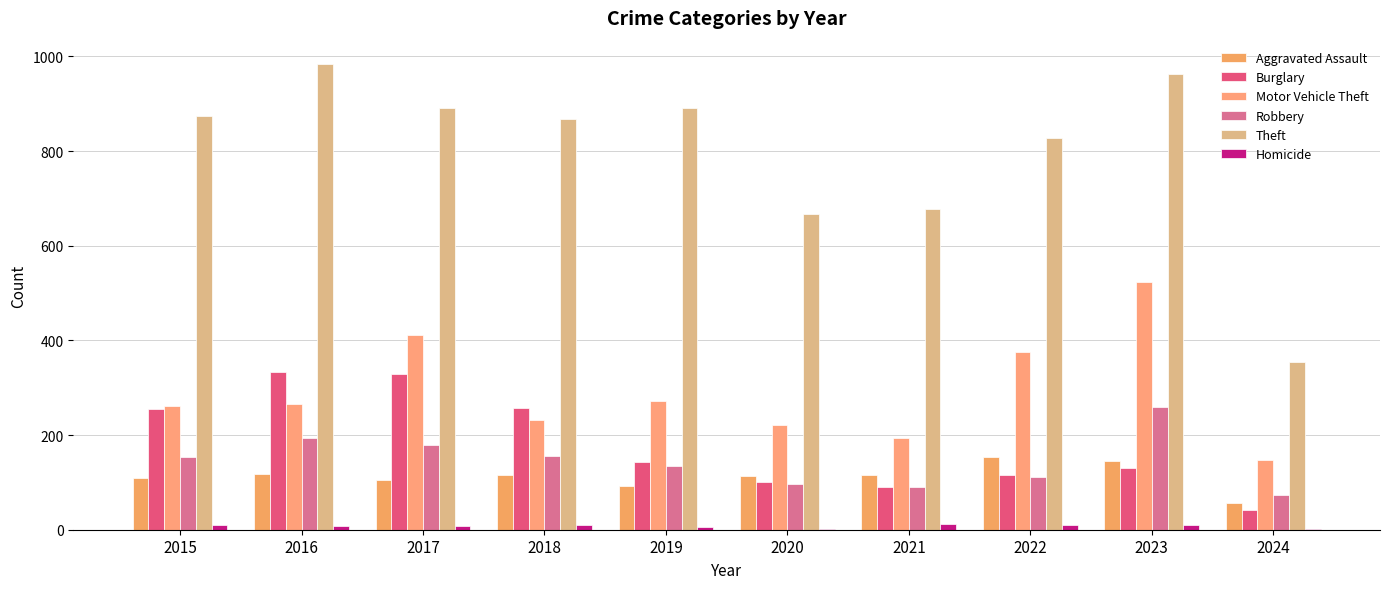

Are the bars grouped side by side (vs. stacked)?

Yes